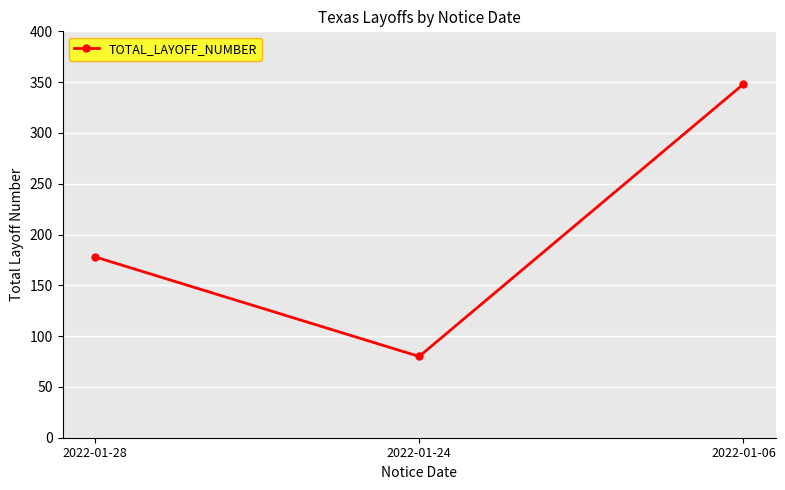

List the labels in order of value, largest first.

2022-01-06, 2022-01-28, 2022-01-24